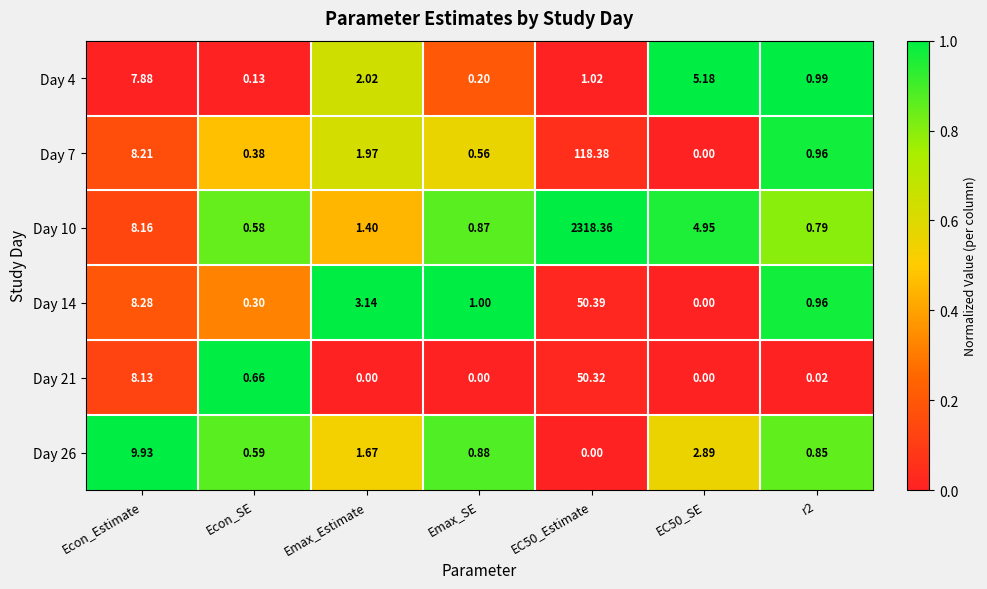

Where is Day 21 nearest to the value 25?

Econ_Estimate